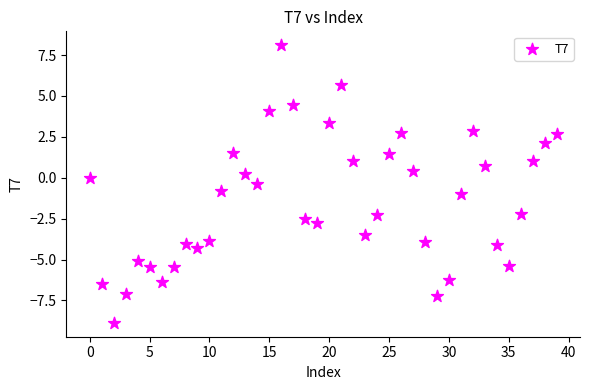

What is the range of Y values (max minus min)?

17.0